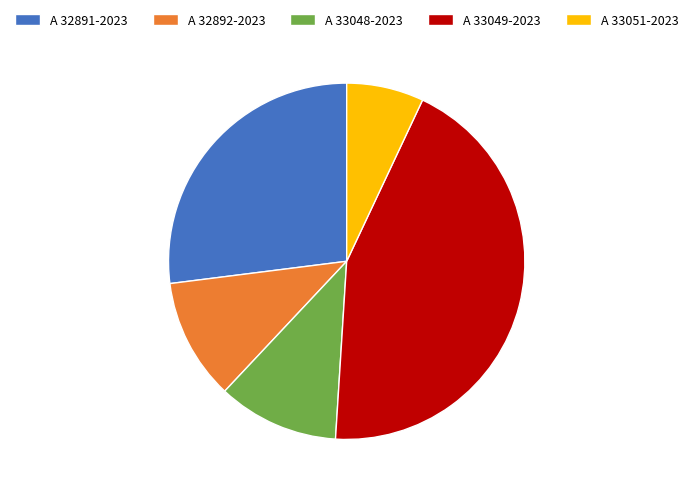

Is the sum of A 32891-2023 and A 32892-2023 greater than half?

No